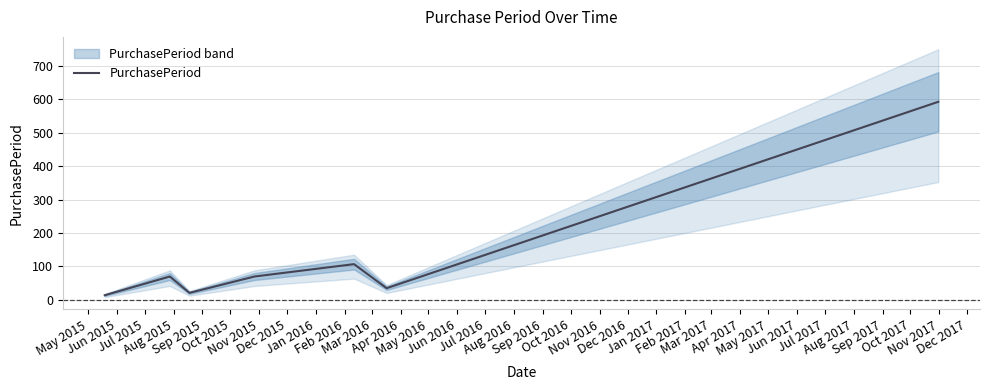

What is the maximum value for PurchasePeriod?

593